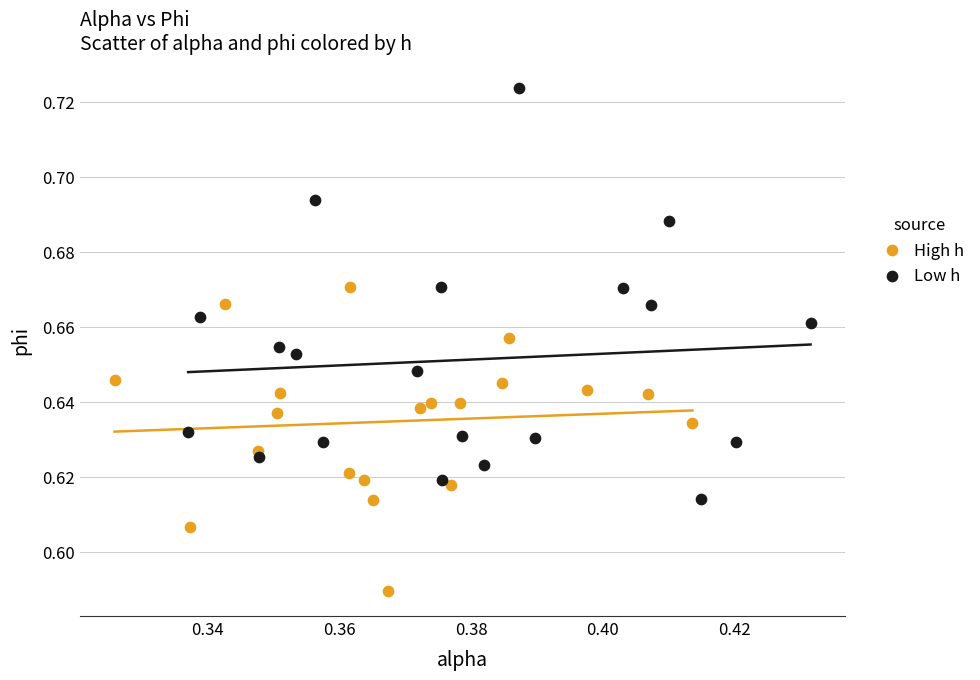

Which series contains the lowest Y value?

High h